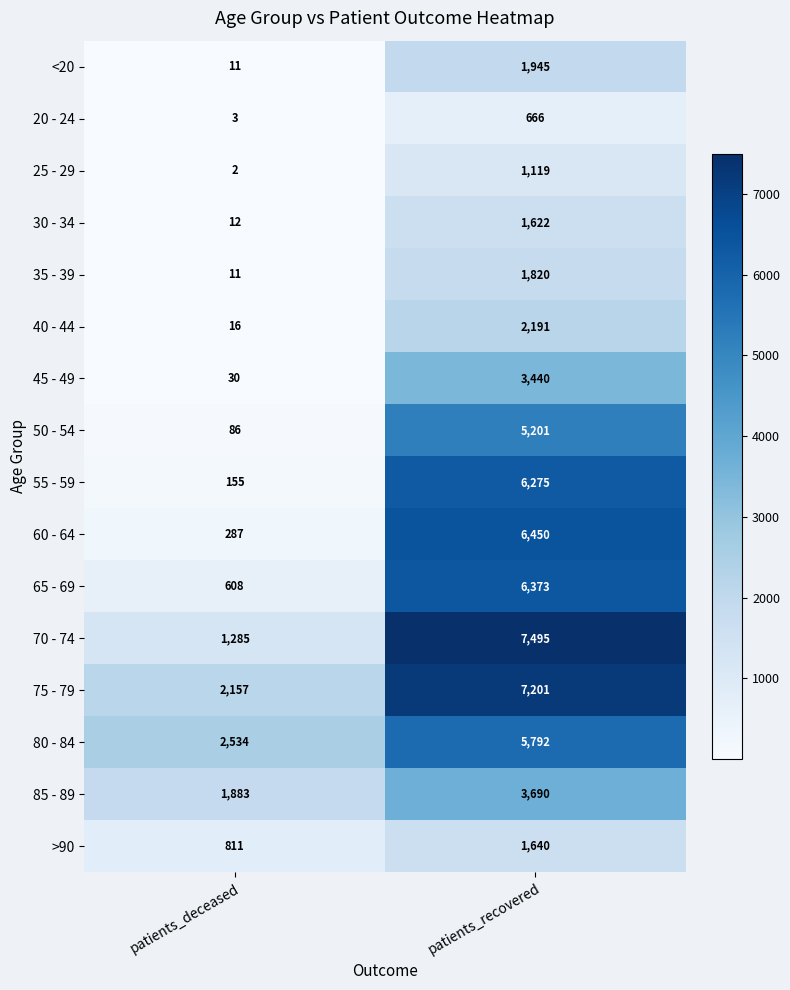

What is the sum of the 55 - 59 values at patients_deceased and patients_recovered?

6430